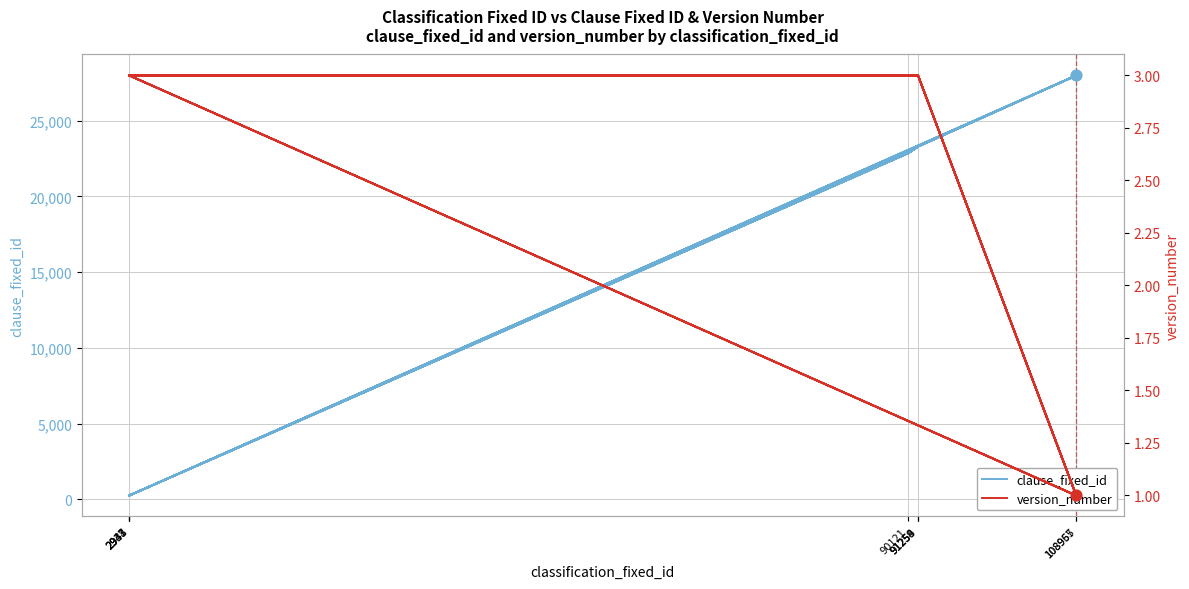

Is the value of clause_fixed_id at 19 greater than the value of version_number at 35?

Yes